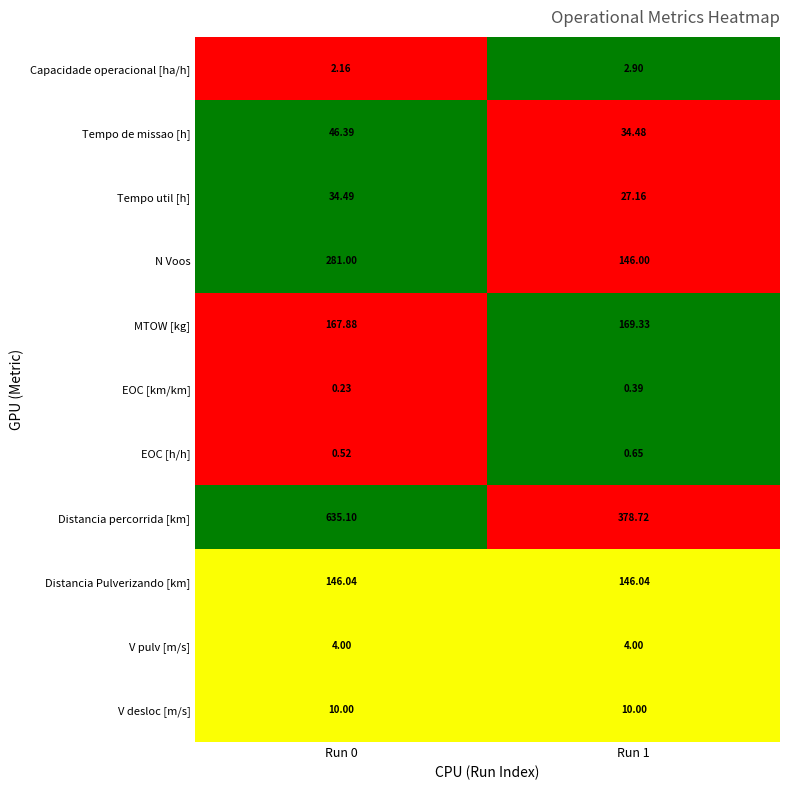

Which series has the largest range (max minus min)?

Distancia percorrida [km]